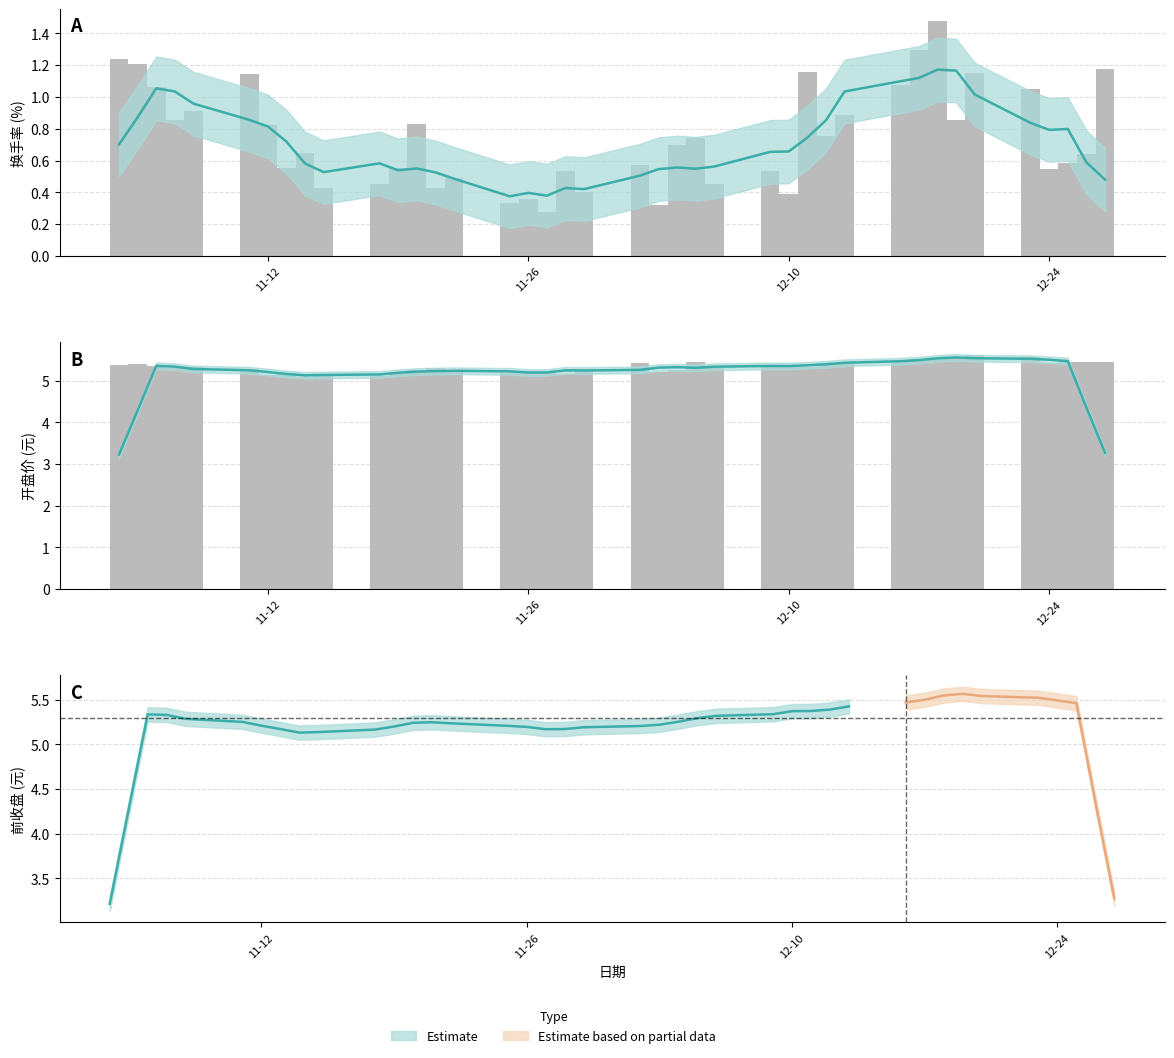

The value at 11-12 is 5.2. True or false?

True